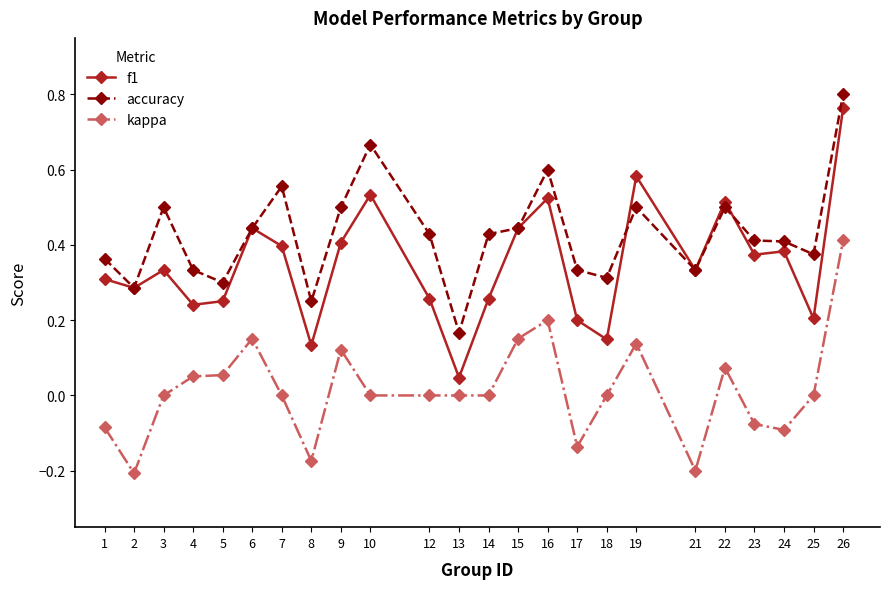

Does the chart have visible grid lines?

No